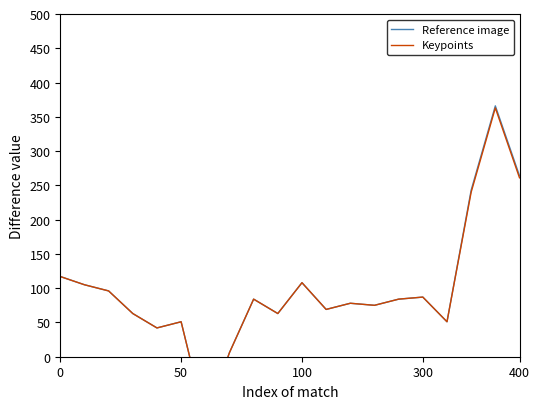

Which series has the widest spread of values?

Reference image